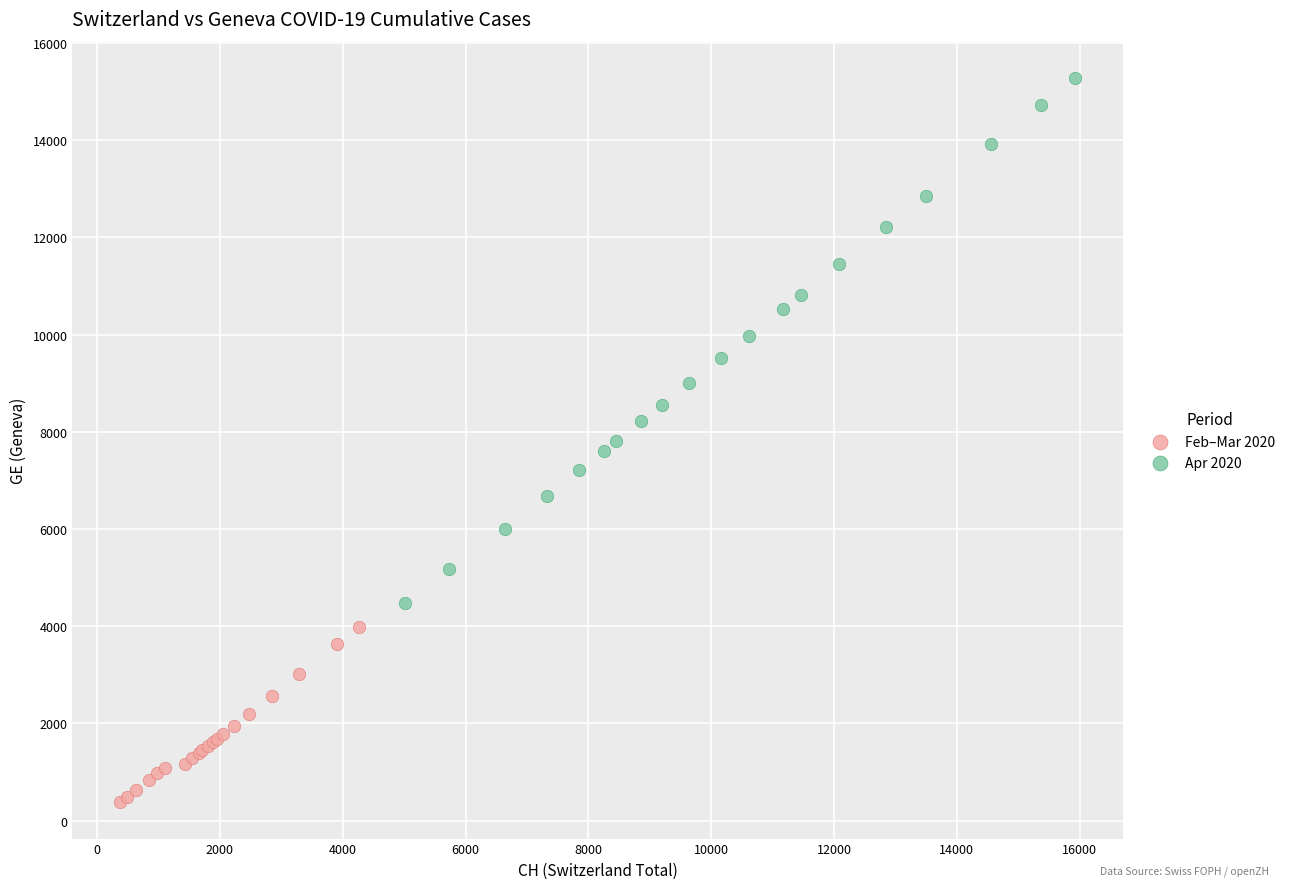

What are all the series names shown in the legend?

Feb–Mar 2020, Apr 2020